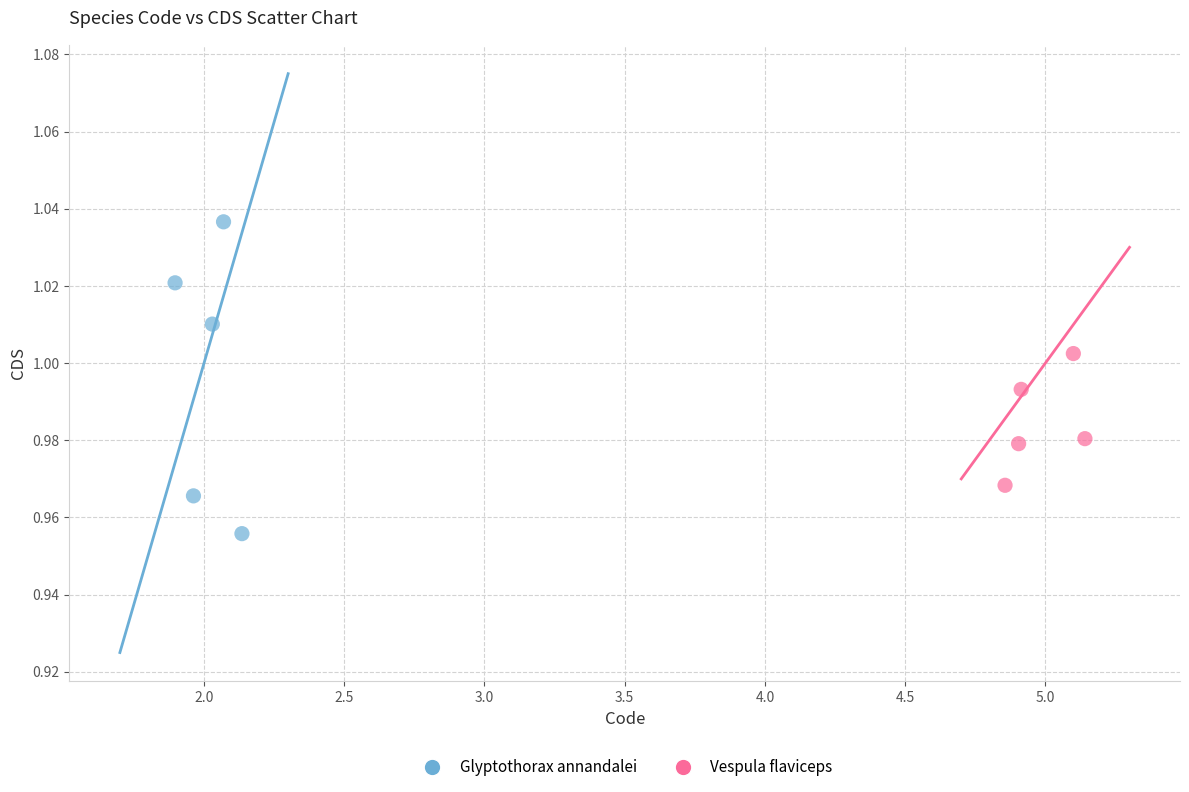

Which series contains the highest Y value?

Glyptothorax annandalei